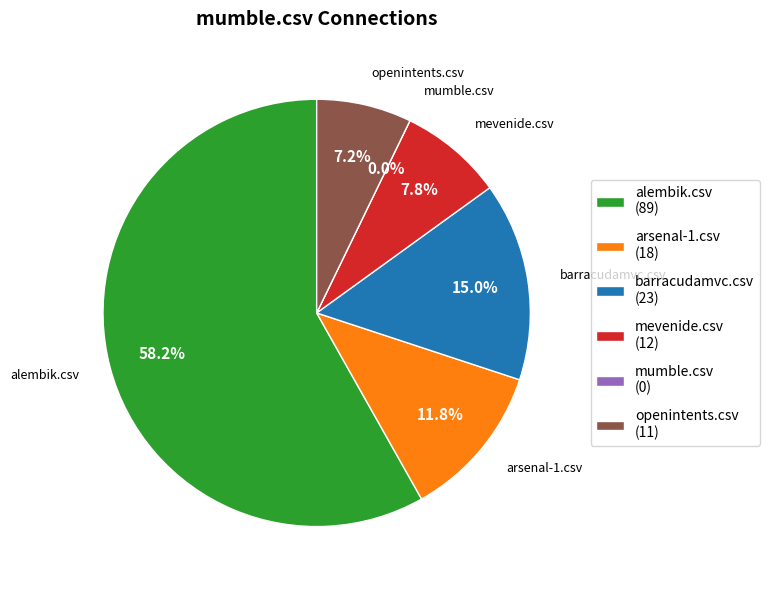

True or false: arsenal-1.csv accounts for 12% of the total.

True